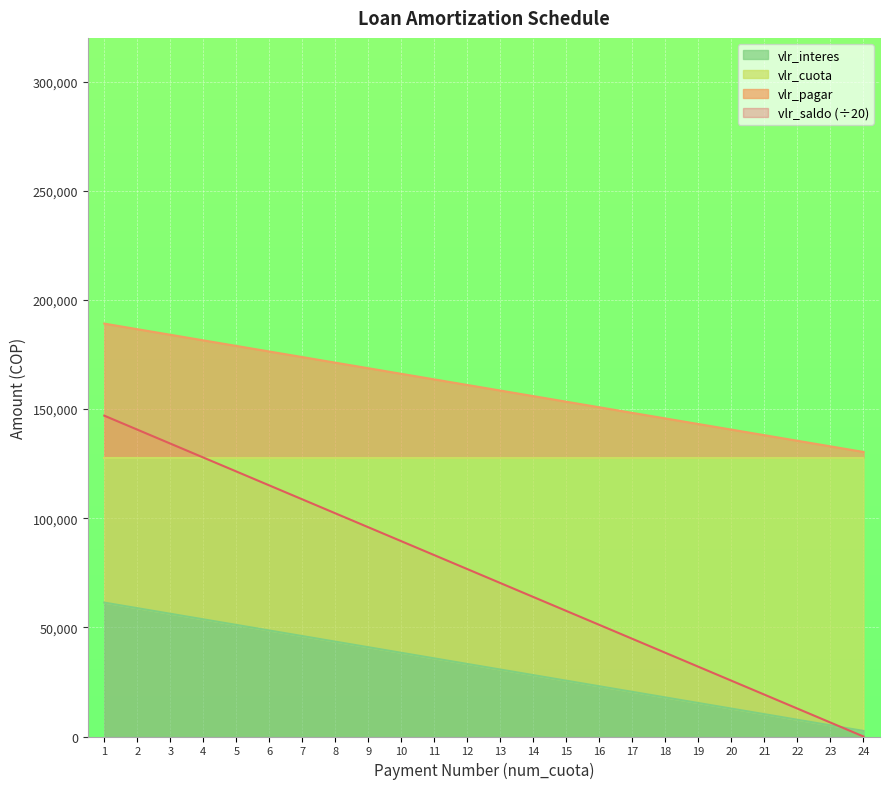

Is the value of vlr_saldo (÷20) at 2 greater than the value of vlr_interes at 9?

Yes